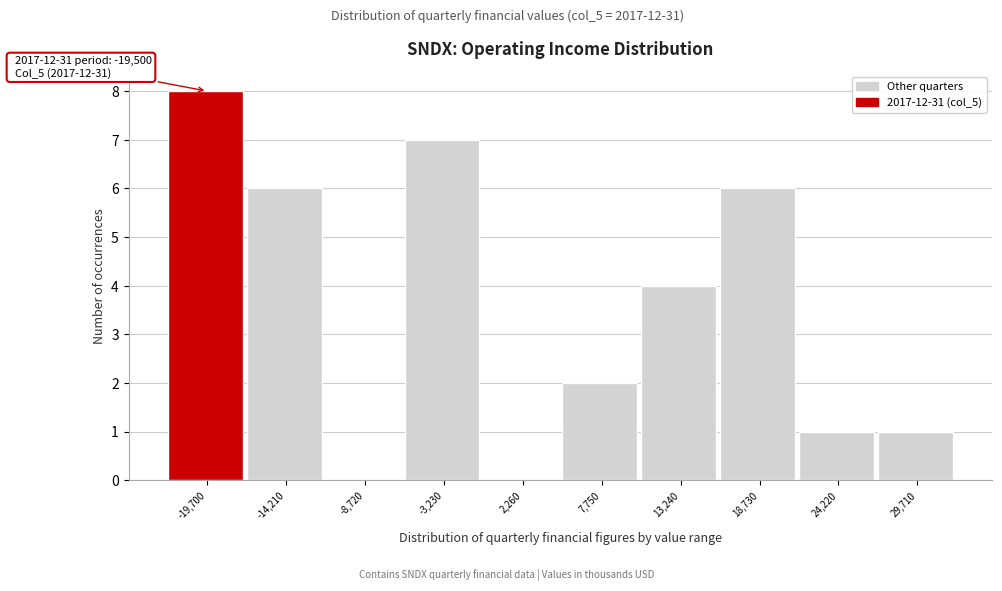

Reading left to right, list all the values displayed in this chart.

-19,700=8	-14,210=6	-8,720=0	-3,230=7	2,260=0	7,750=2	13,240=4	18,730=6	24,220=1	29,710=1